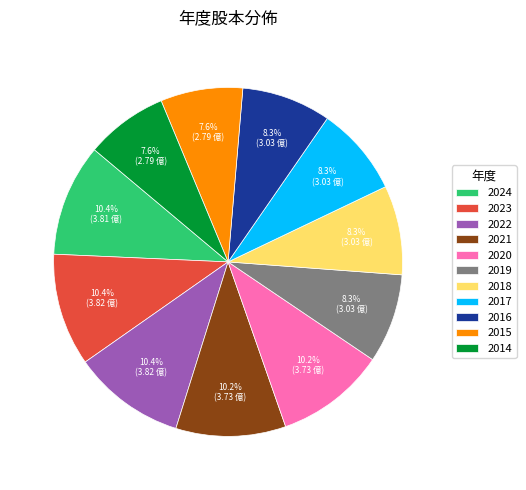

To the nearest percent, what is the average slice percentage?

9%